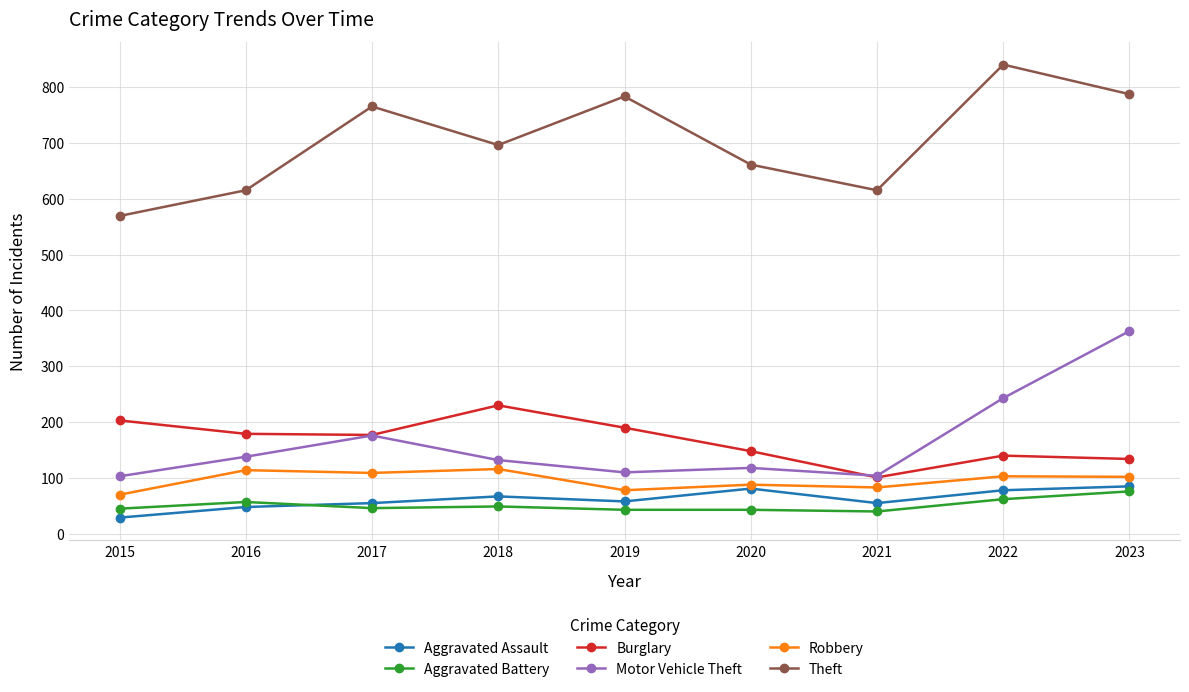

Is the value of Aggravated Assault at 2023 greater than the value of Motor Vehicle Theft at 2023?

No